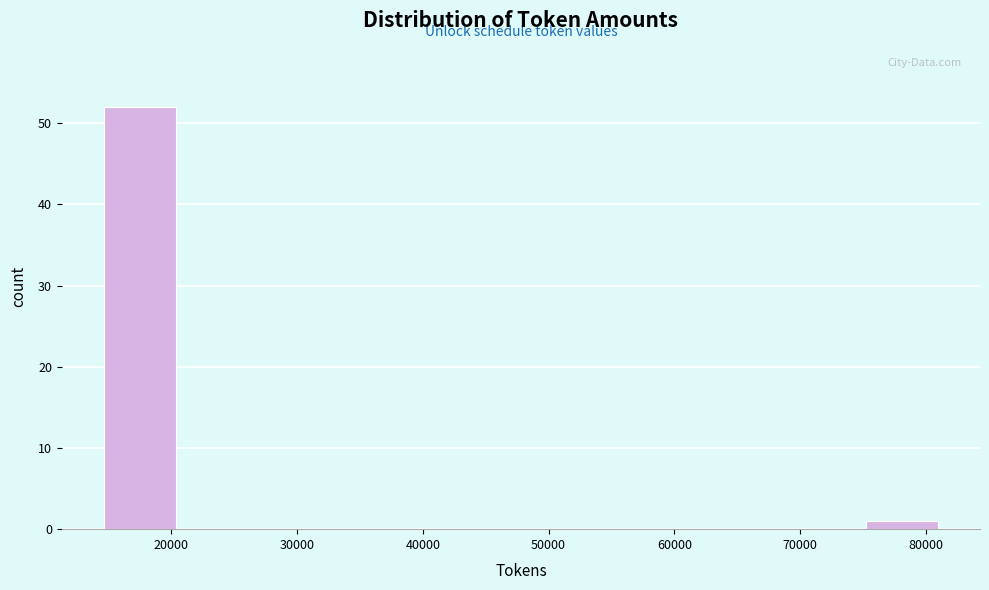

Over which range of the x-axis is the bar tallest?

14000 to 21000